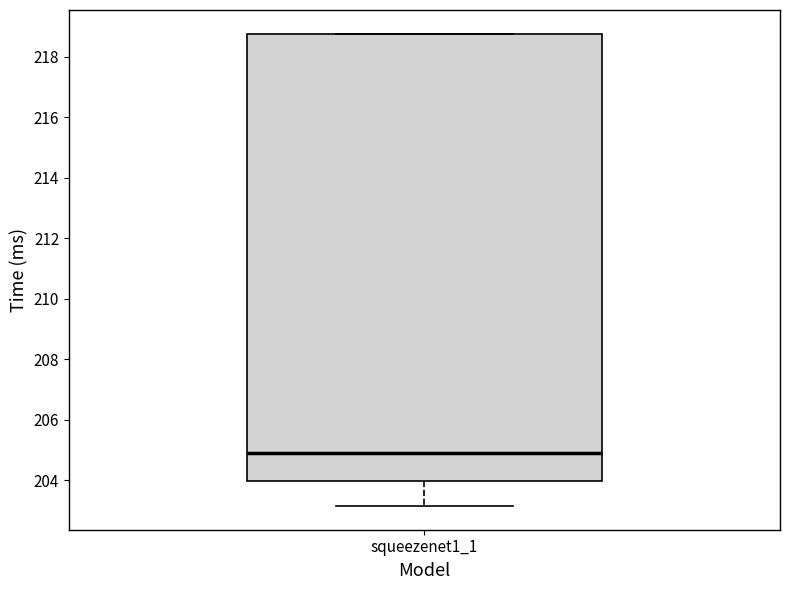

Transcribe this box plot: give where the median line is, the range the box spans, and where the two whiskers end, as read against the y-axis. The values are not printed on the chart, so give them approximately, as read against the axis.

median 205.0, box 204.0 to 218.8, whiskers 203.2 to 218.8